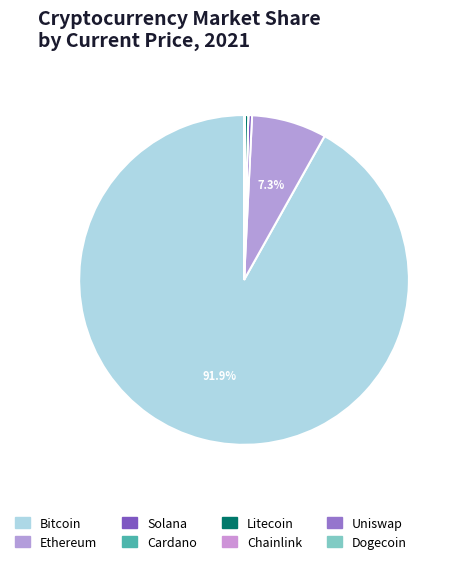

Which category has the smallest portion of the pie?

doge